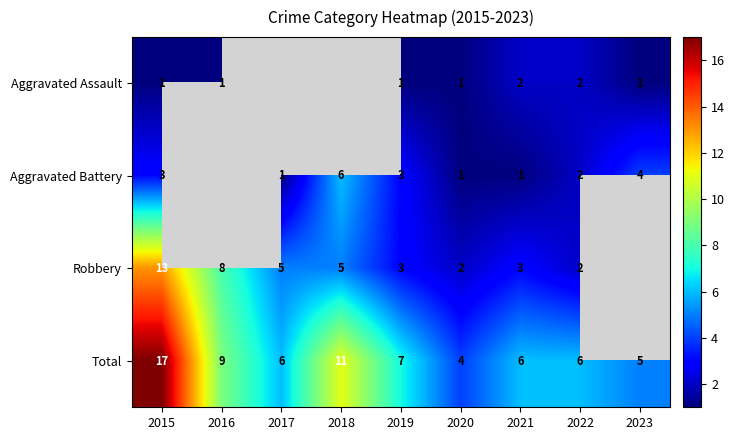

What is the sum of all Total values?

71